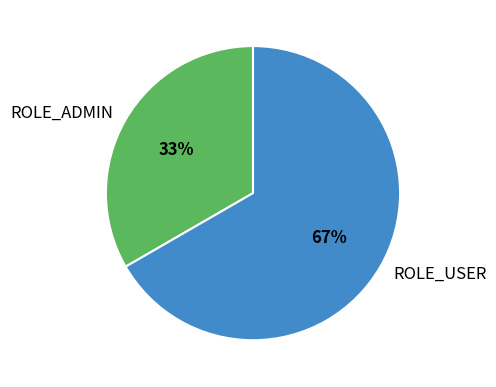

Which category has the biggest portion of the pie?

ROLE_USER